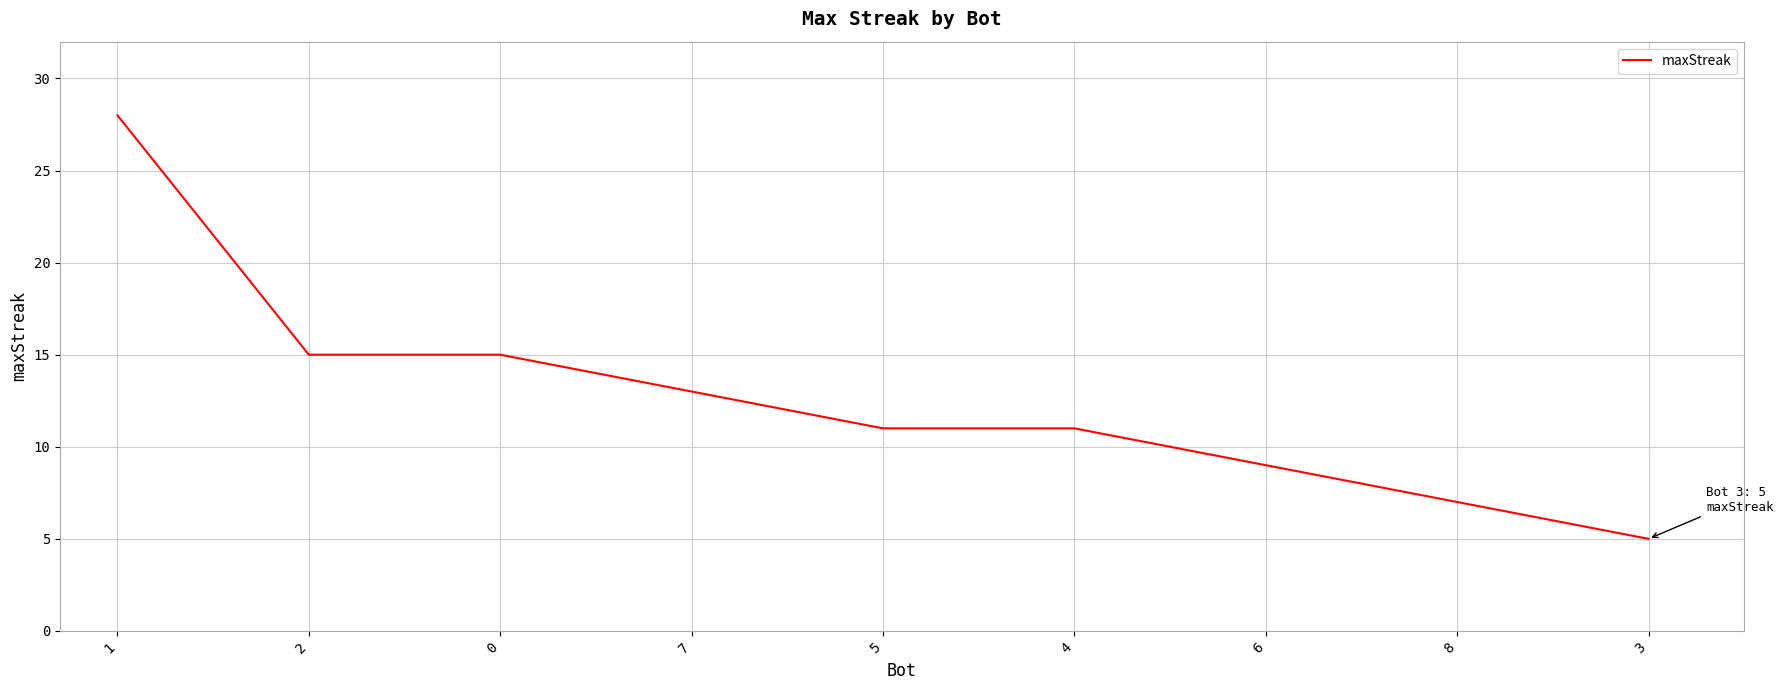

What is the ratio of the value at 5 to the value at 2?

0.7